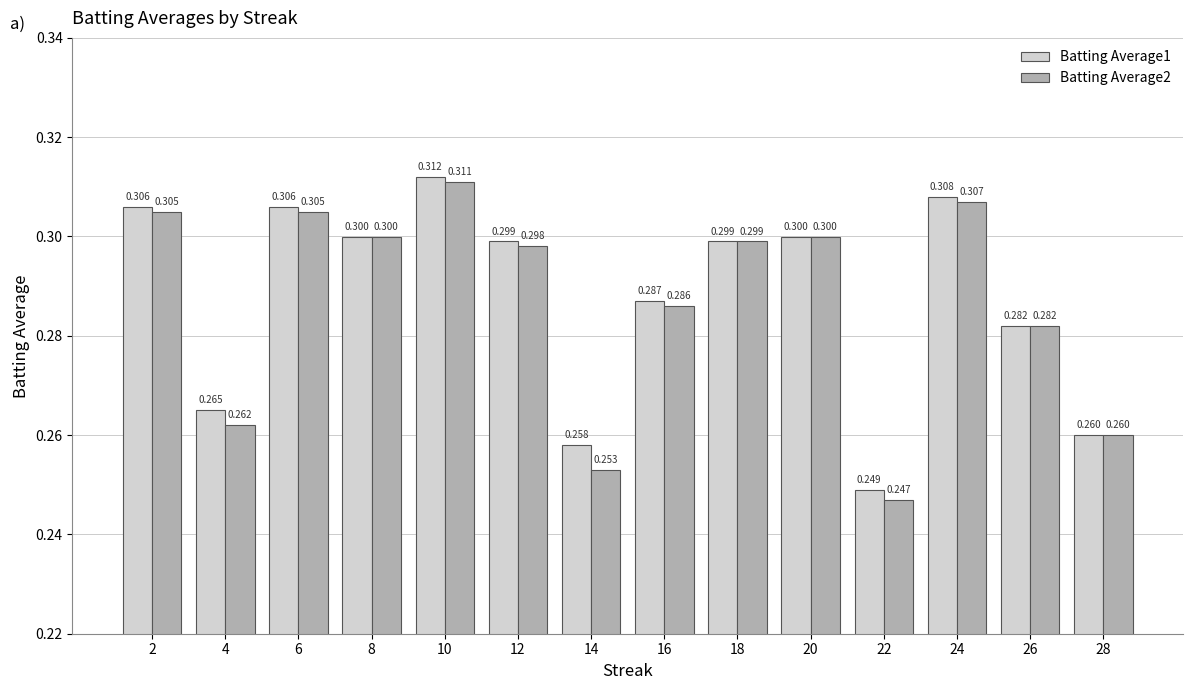

Which series has the largest total across all categories?

Batting Average1